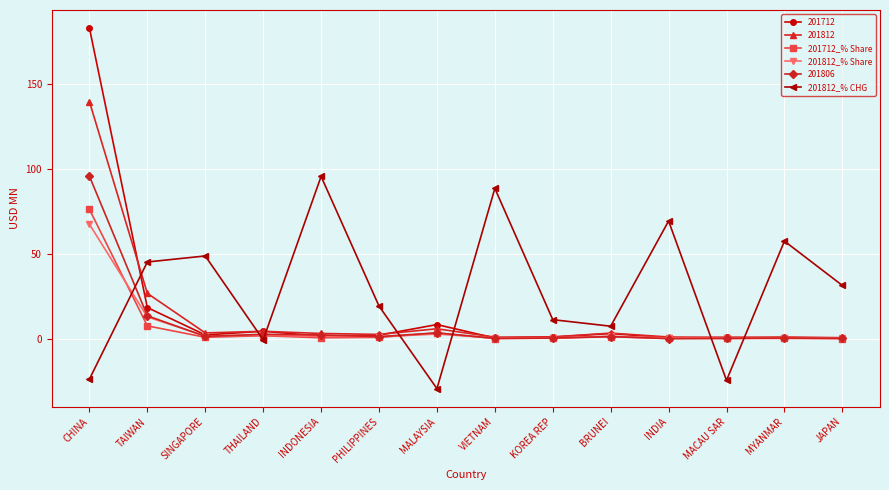

What is the label of the 2nd point from the right?

MYANMAR